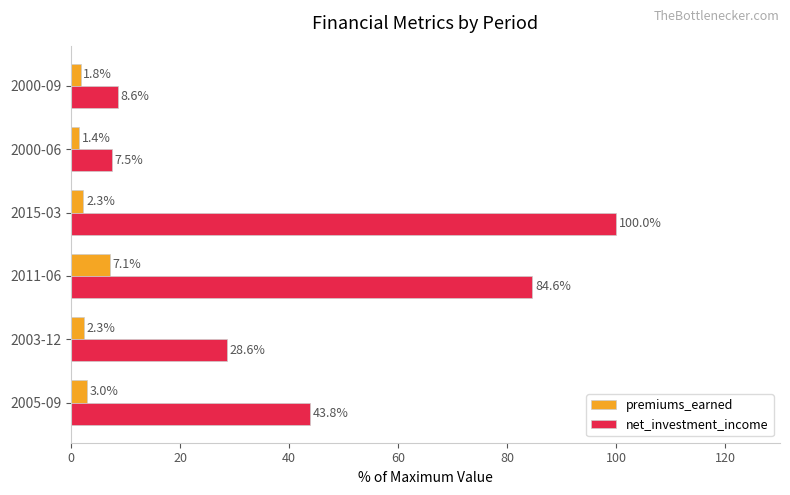

List the series in order of their peak value, lowest first.

premiums_earned, net_investment_income